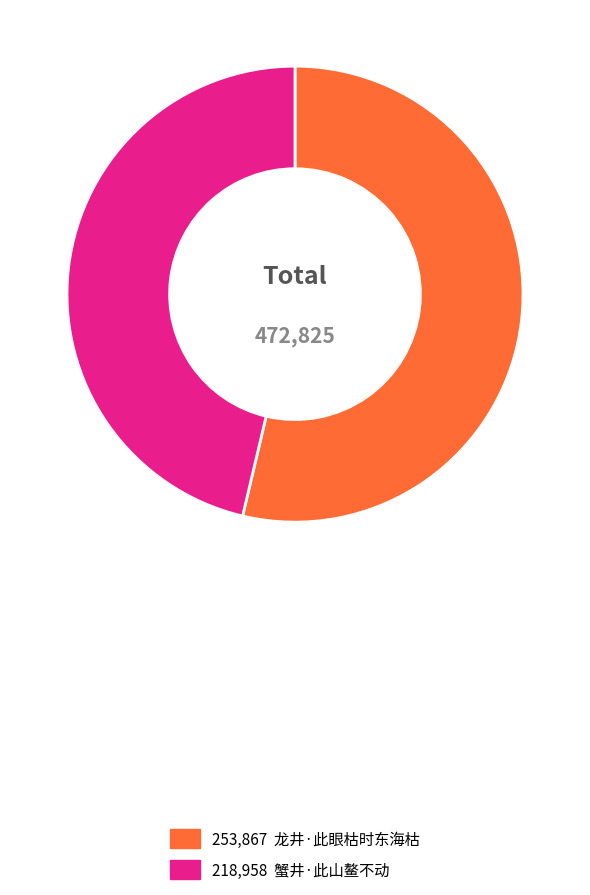

Is there any slice that represents more than half of the pie?

Yes